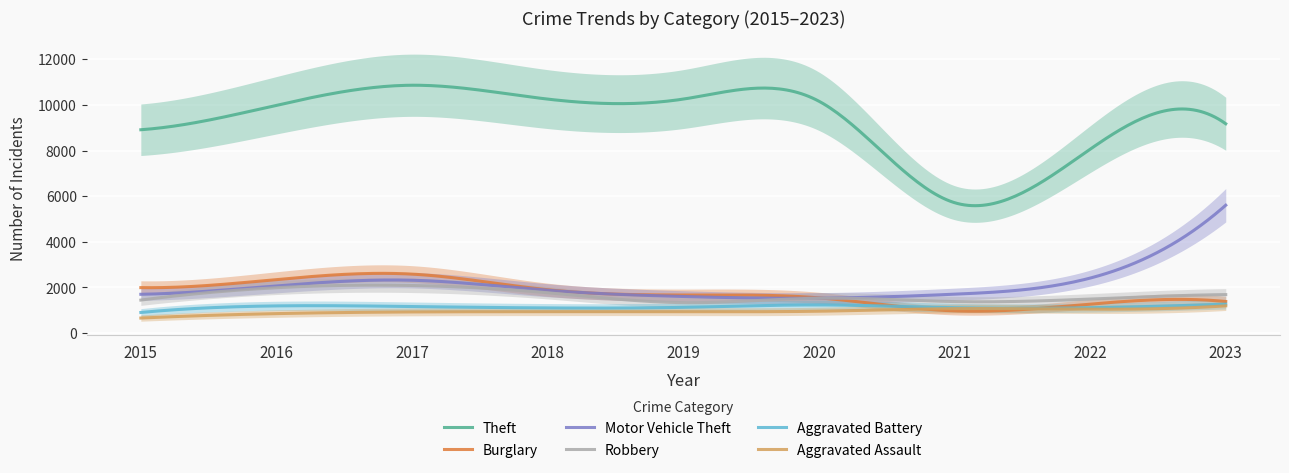

True or false: Robbery has more than 1 interior local peaks.

True